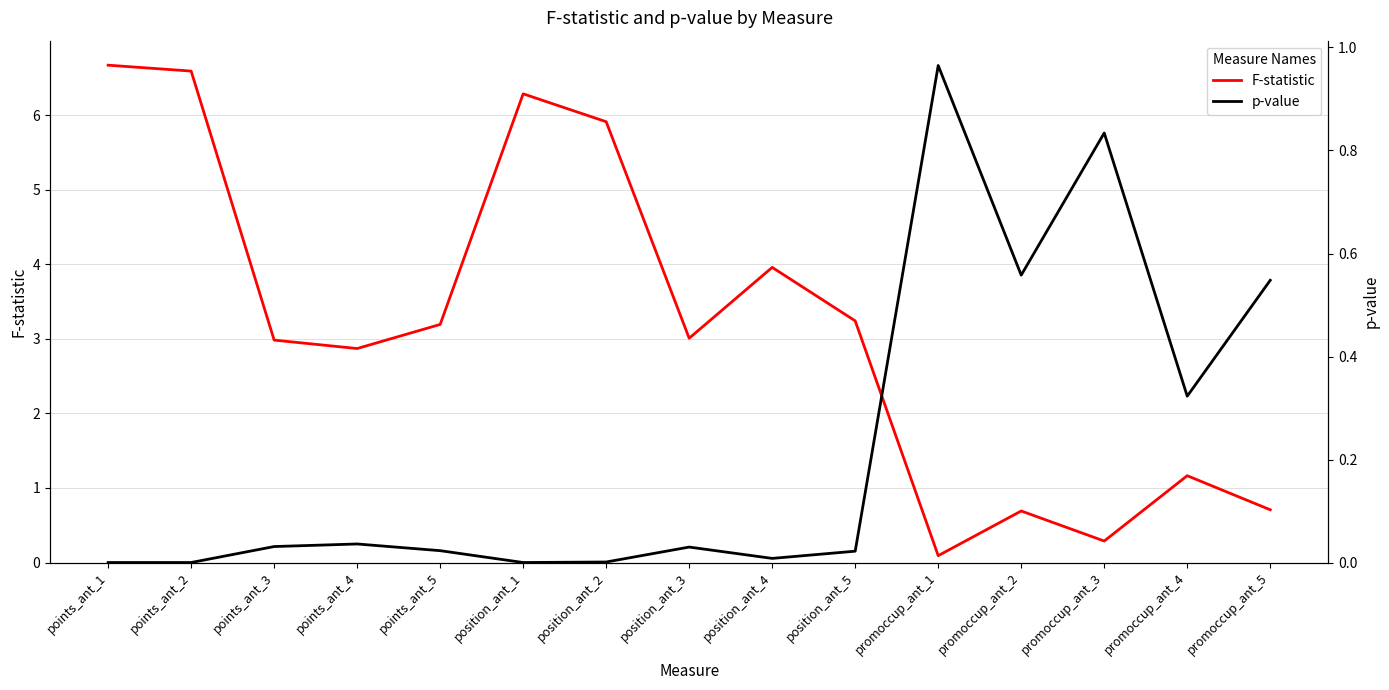

Which series has the largest total across all categories?

F-statistic